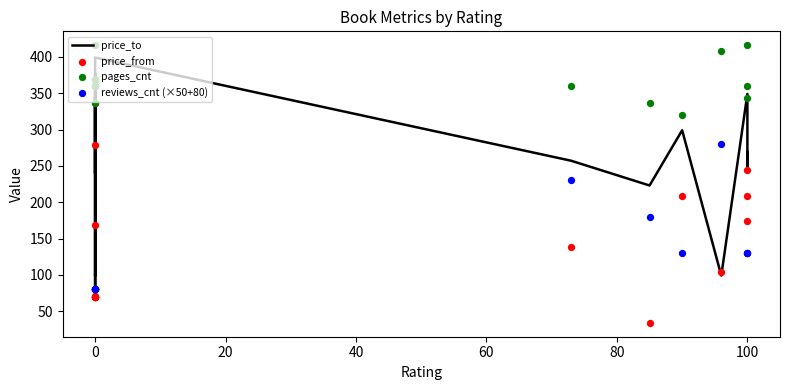

Which series has the largest total across all categories?

pages_cnt